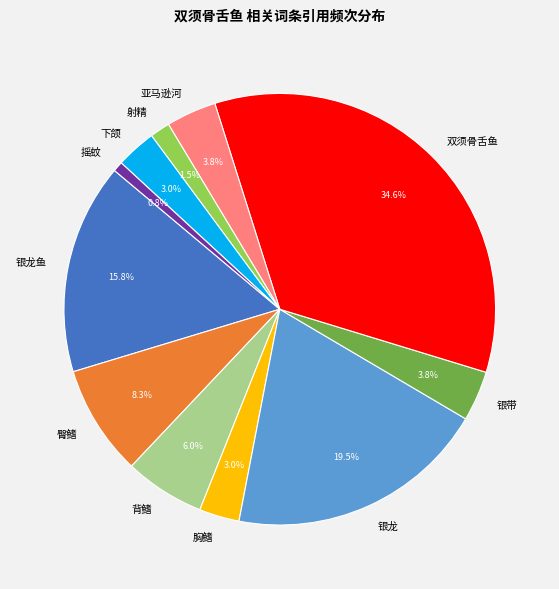

What percentage is NOT represented by 射精?

98.5%